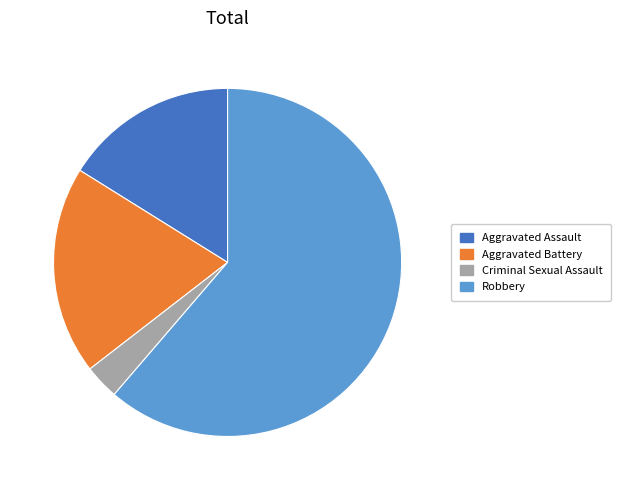

Is there a majority slice in this chart?

Yes